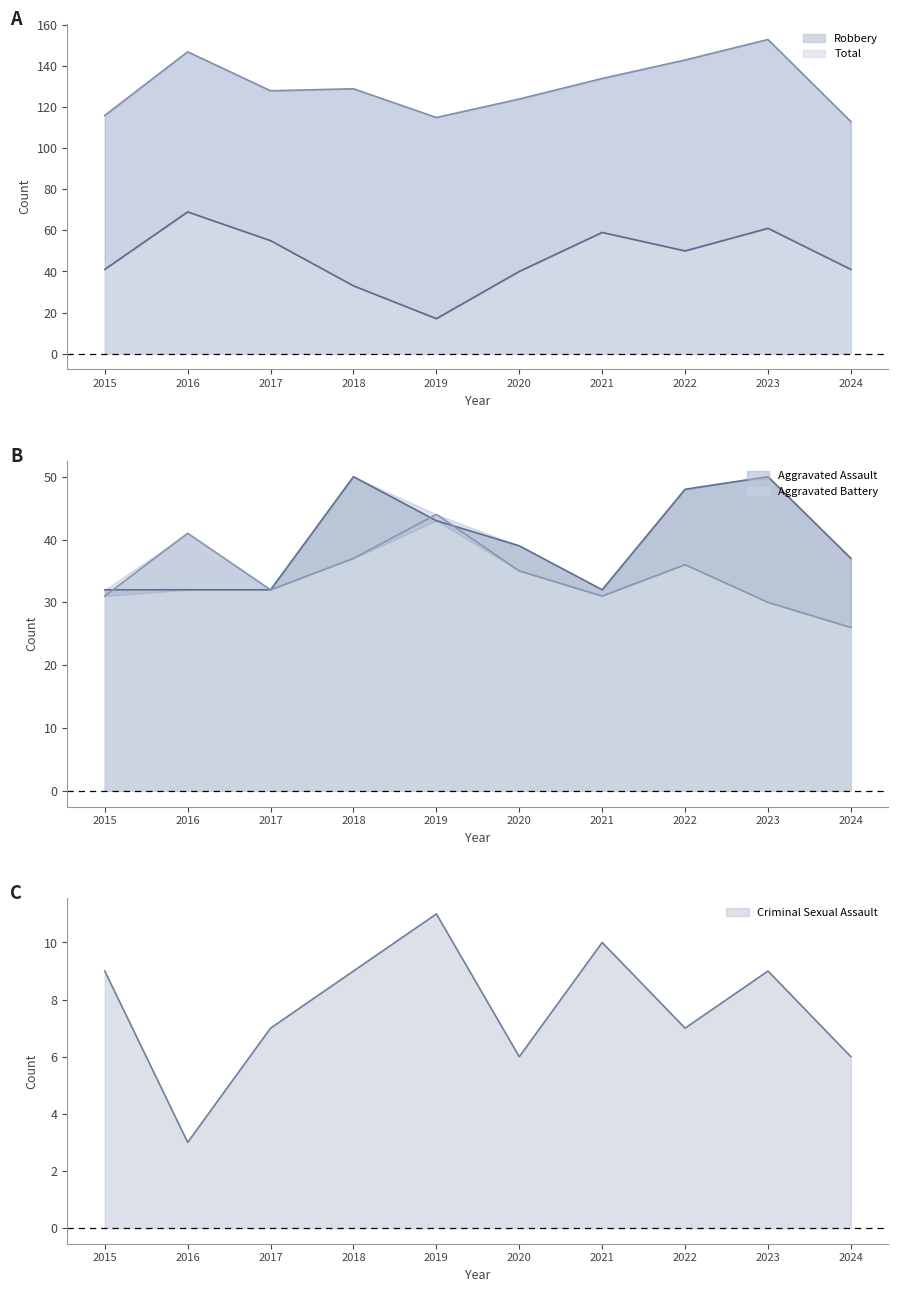

True or false: Total and Criminal Sexual Assault intersect in this chart.

False